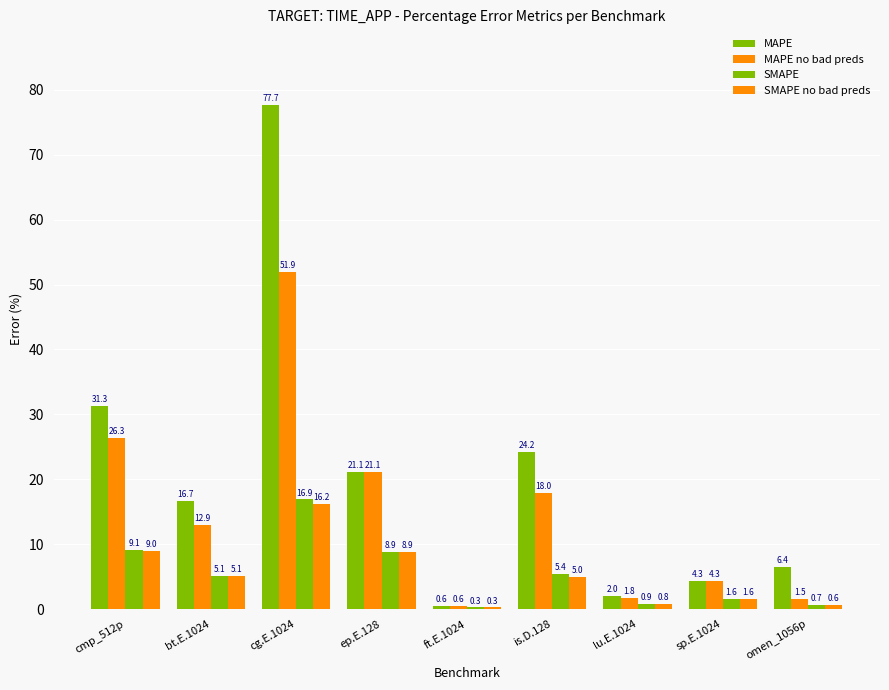

How many groups of bars are there?

9